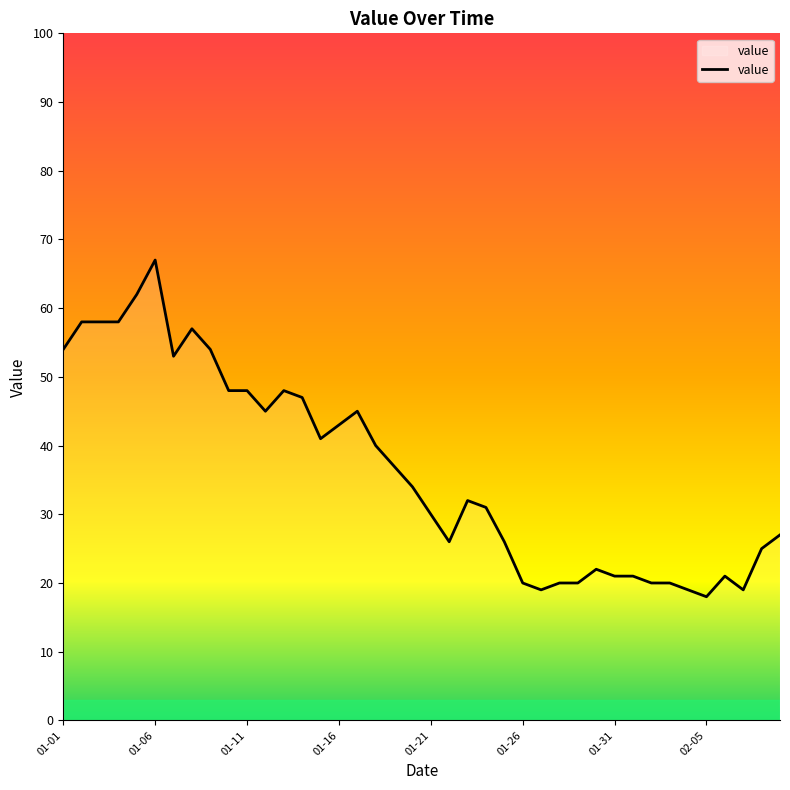

What is the average value?

36